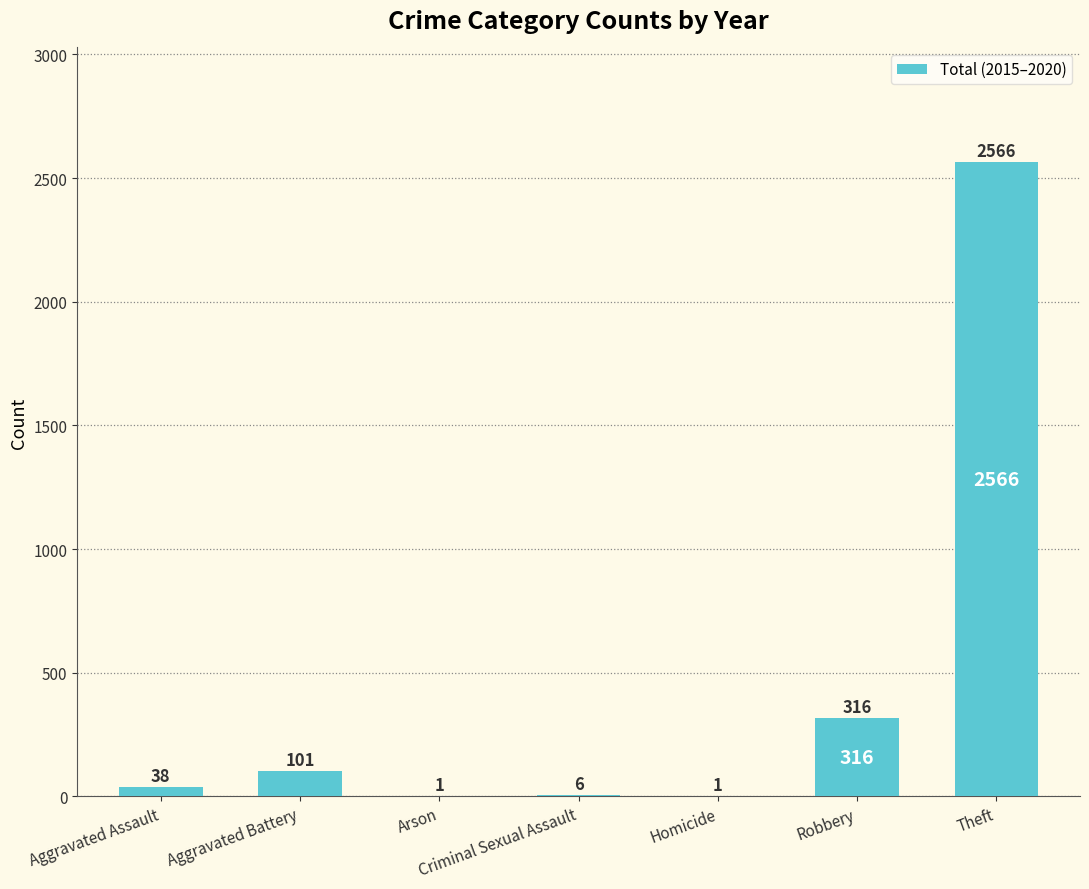

Reading left to right, transcribe all the data shown in this chart.

38	101	1	6	1	316	2566